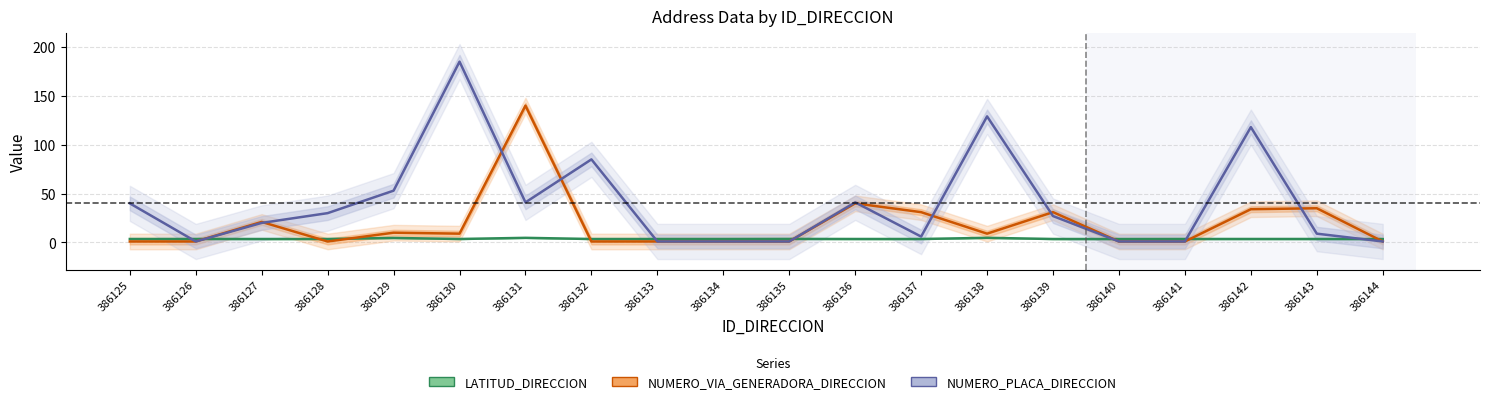

What is the minimum value shown in the chart?

1.0